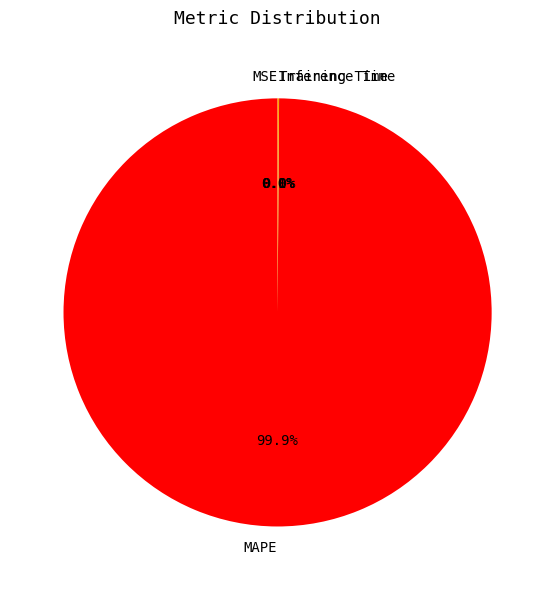

What is the majority slice?

MAPE